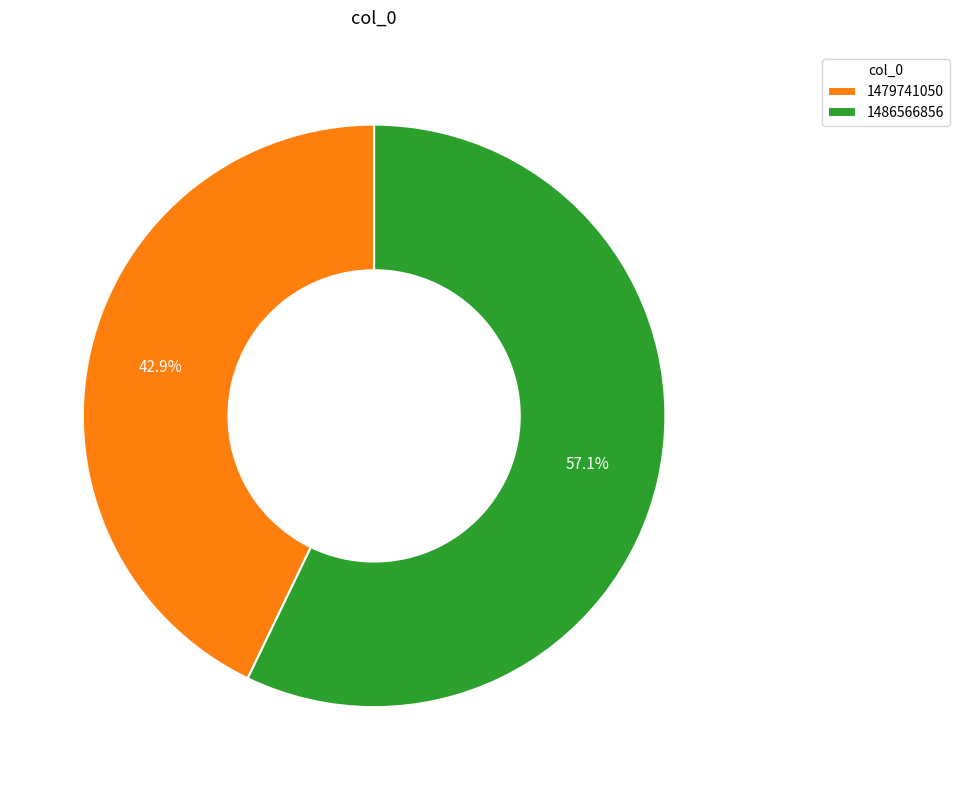

Does 1486566856 represent more than half of the total?

Yes